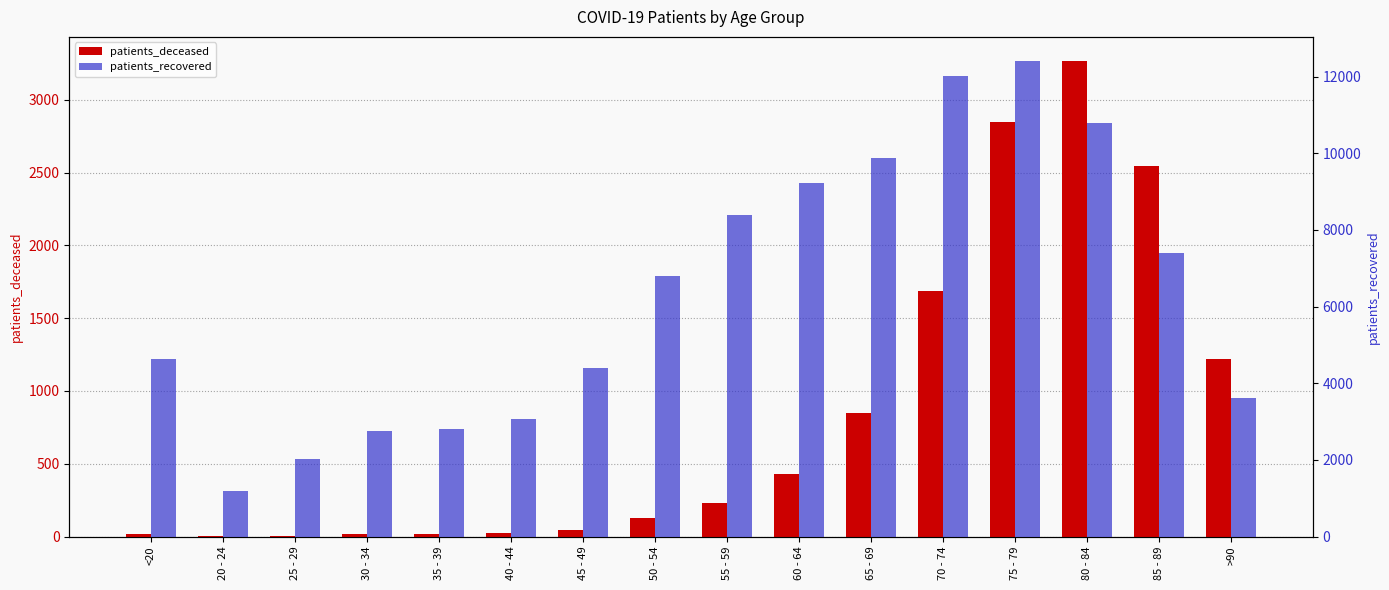

At which category is the sum across all series the highest?

75 - 79